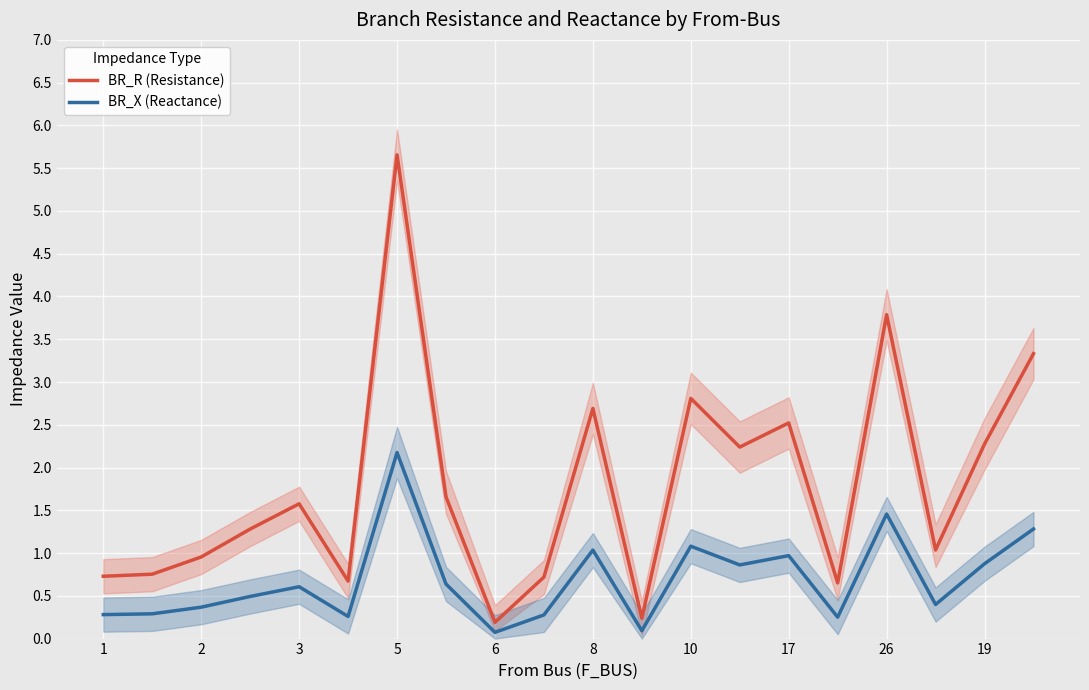

What is the maximum value for BR_X (Reactance)?

2.2